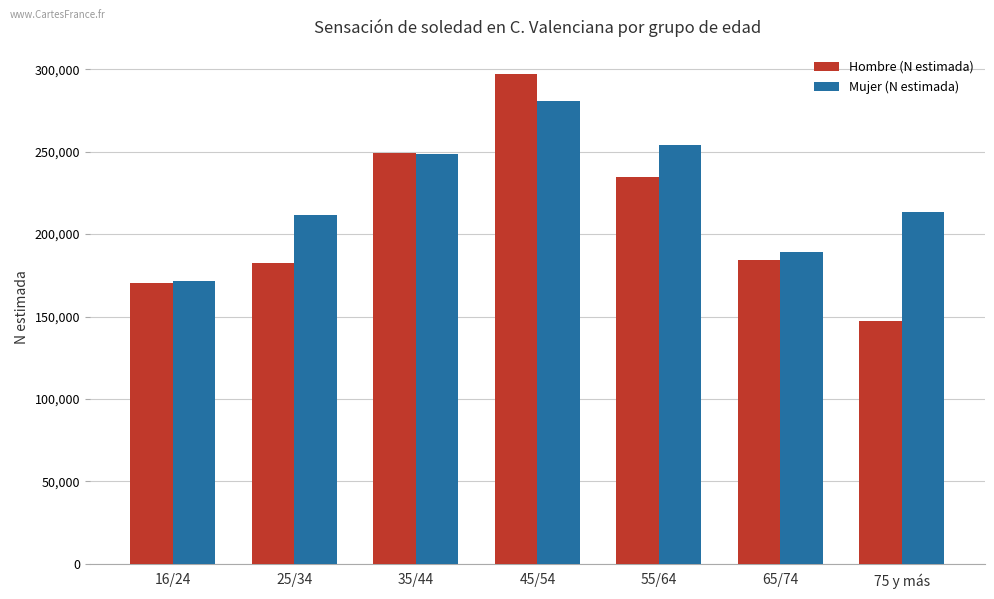

How many bars are there in each group?

2